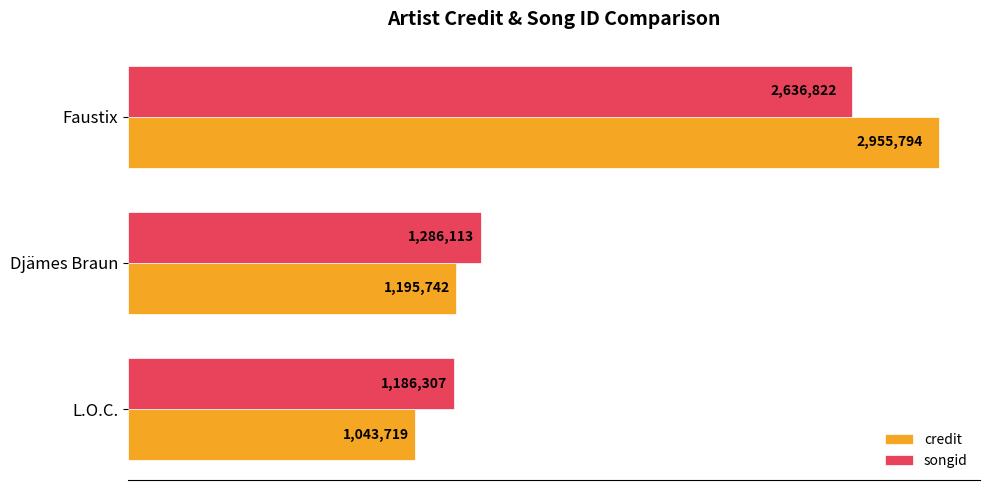

What are all the series names shown in the legend?

credit, songid